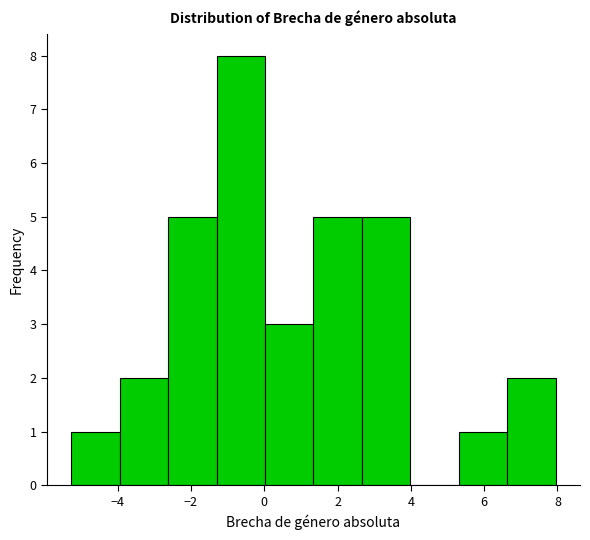

Reading left to right, transcribe this chart: for each bar, give the range it covers on the x-axis and its height. Neither the bar edges nor the heights are printed on the chart, so give them approximately, as read against the axes.

-5.2 to -4.0: 1
-4.0 to -2.6: 2
-2.6 to -1.2: 5
-1.2 to 0.0: 8
0.0 to 1.4: 3
1.4 to 2.6: 5
2.6 to 4.0: 5
4.0 to 5.4: 0
5.4 to 6.6: 1
6.6 to 8.0: 2